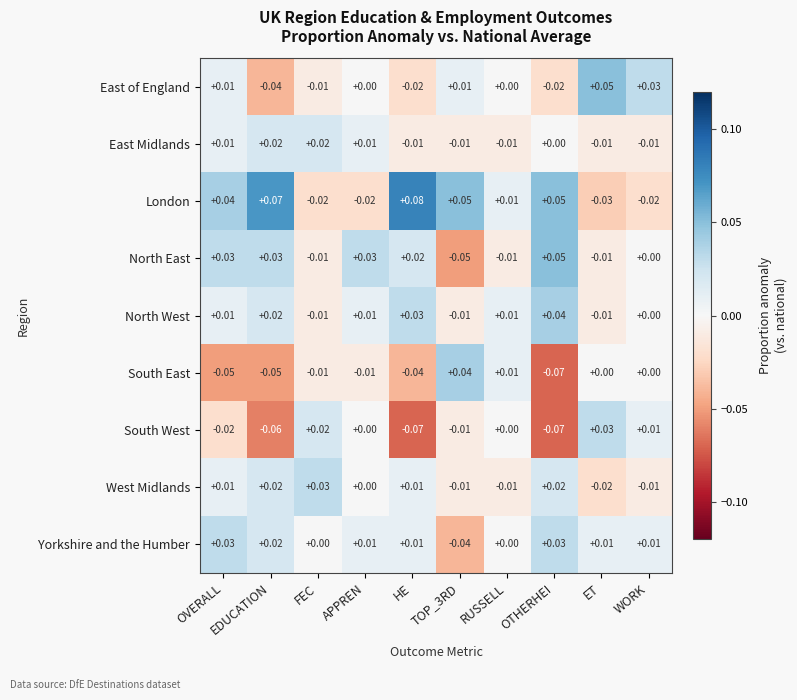

At which category does the chart reach its peak across all series?

HE